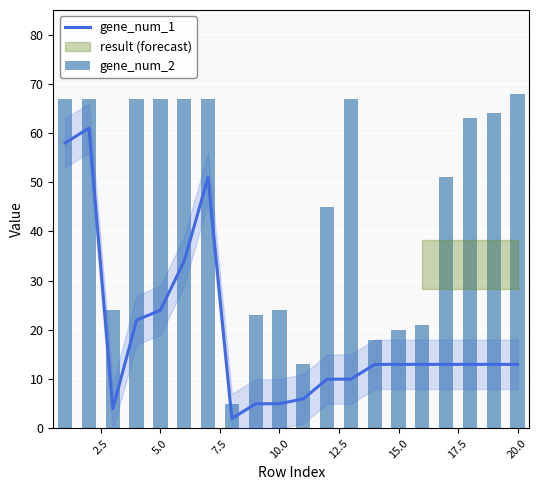

At how many categories does at least one series exceed 23?

14